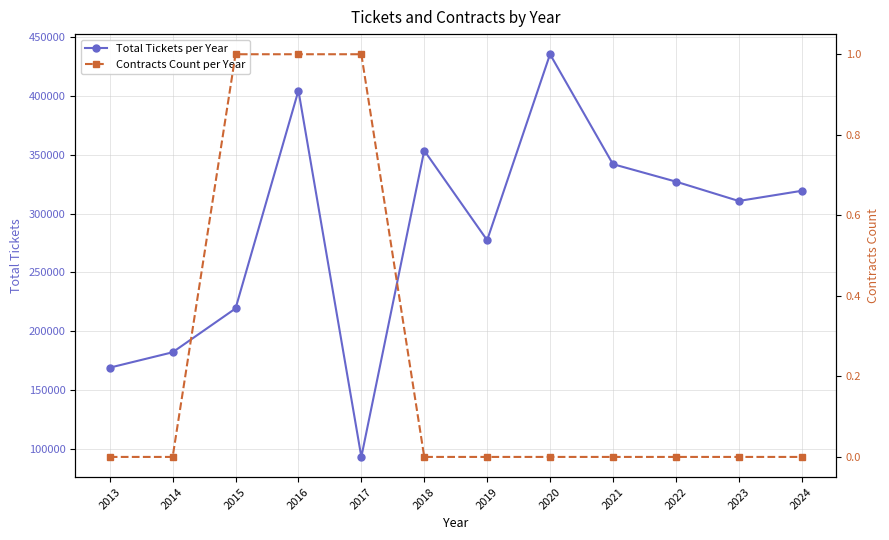

Reading left to right, what are all the values shown in this chart?

Total Tickets per Year: 2013=169163	2014=182226	2015=219411	2016=404421	2017=93372	2018=353480	2019=277377	2020=435237	2021=341938	2022=327126	2023=310669	2024=319295
Contracts Count per Year: 2013=0	2014=0	2015=1	2016=1	2017=1	2018=0	2019=0	2020=0	2021=0	2022=0	2023=0	2024=0